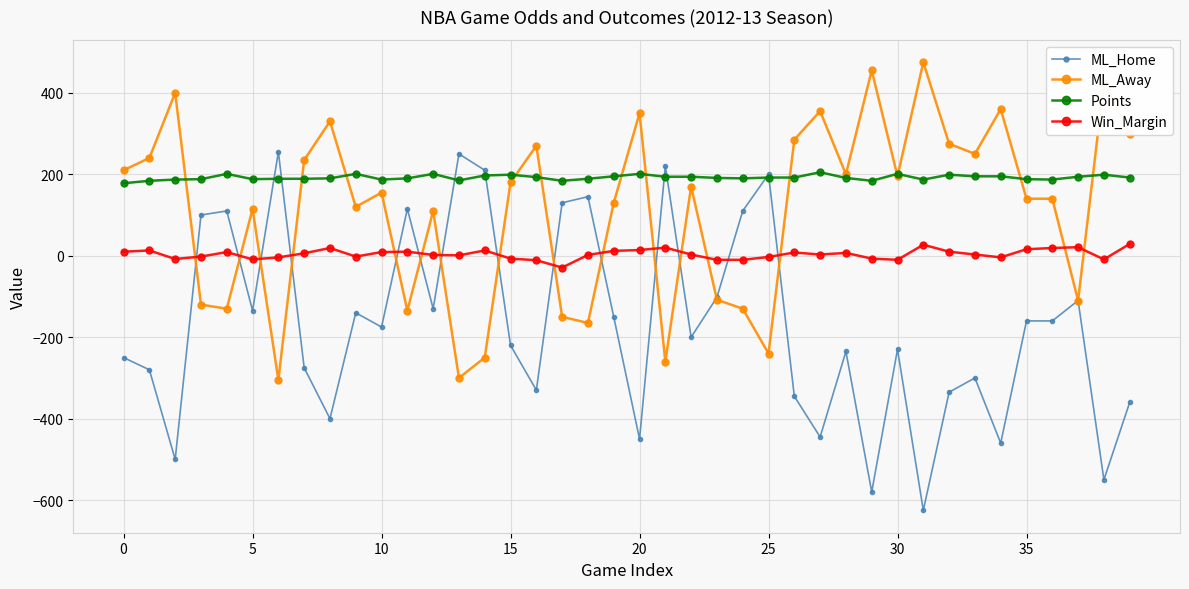

Which series has the widest spread of values?

ML_Home